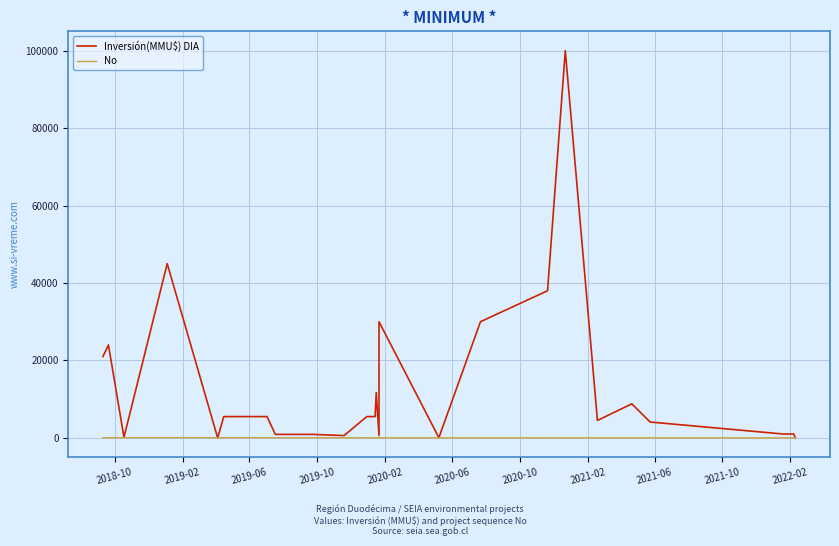

How many series are shown in this chart?

2